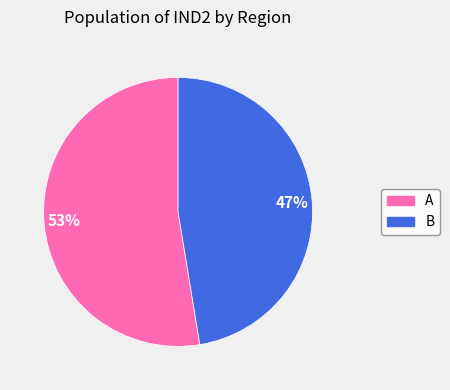

What is the largest slice in the pie chart?

A